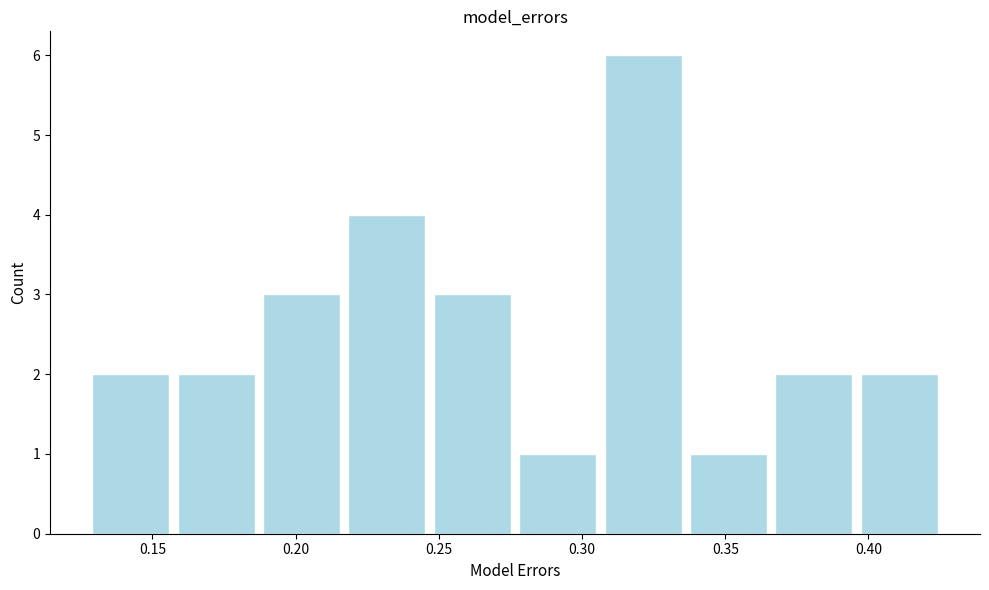

Reading left to right, transcribe this chart: for each bar, give the range it covers on the x-axis and its height. Neither the bar edges nor the heights are printed on the chart, so give them approximately, as read against the axes.

0.130 to 0.155: 2
0.155 to 0.185: 2
0.185 to 0.215: 3
0.215 to 0.245: 4
0.245 to 0.275: 3
0.275 to 0.305: 1
0.305 to 0.335: 6
0.335 to 0.365: 1
0.365 to 0.395: 2
0.395 to 0.425: 2